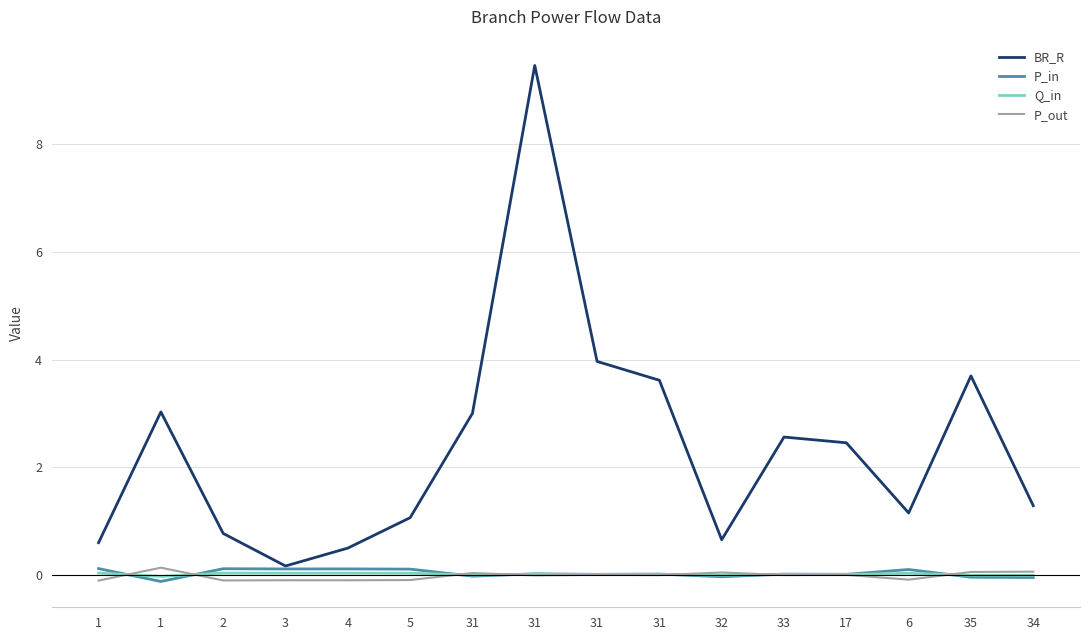

Is it true that Q_in equals 0.0 at 6?

True